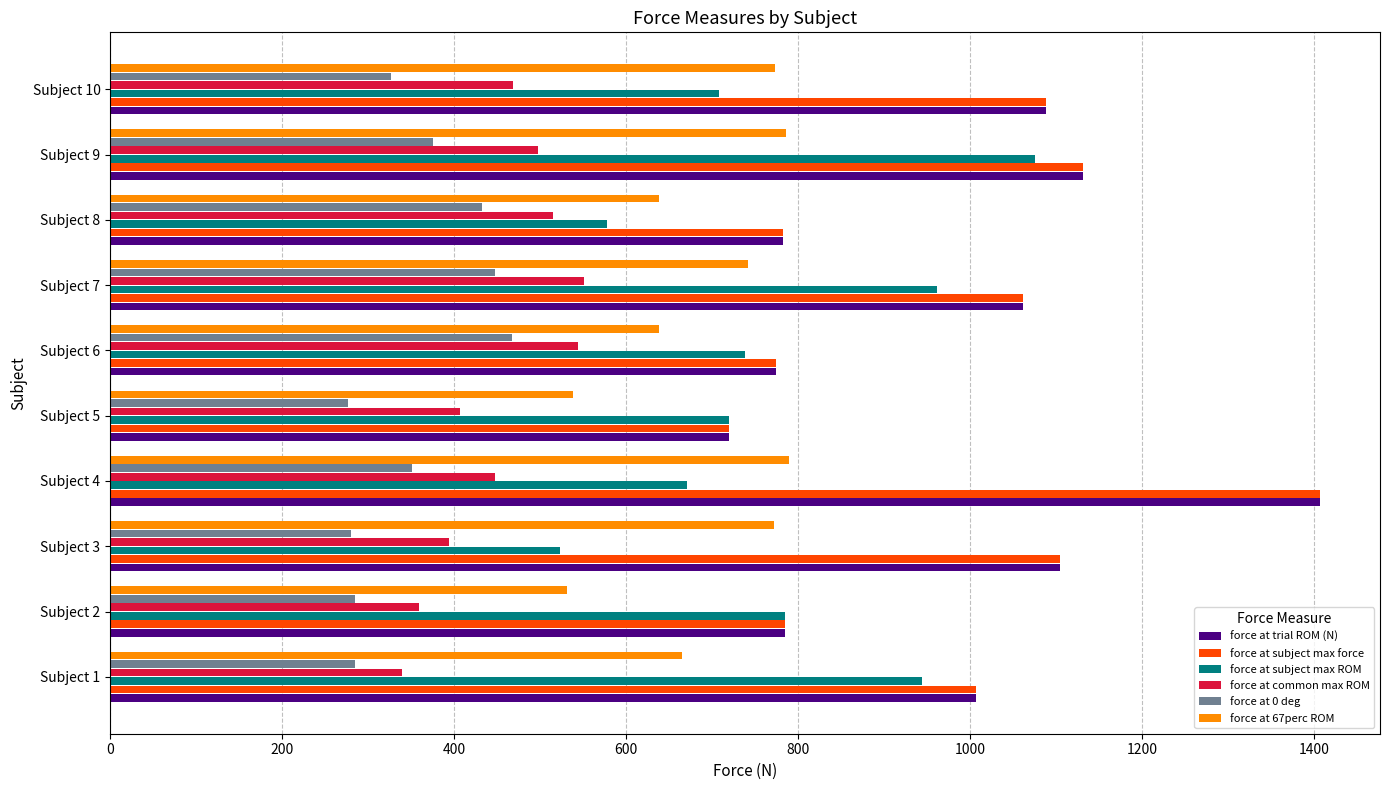

What are all the series names shown in the legend?

force at trial ROM (N), force at subject max force, force at subject max ROM, force at common max ROM, force at 0 deg, force at 67perc ROM